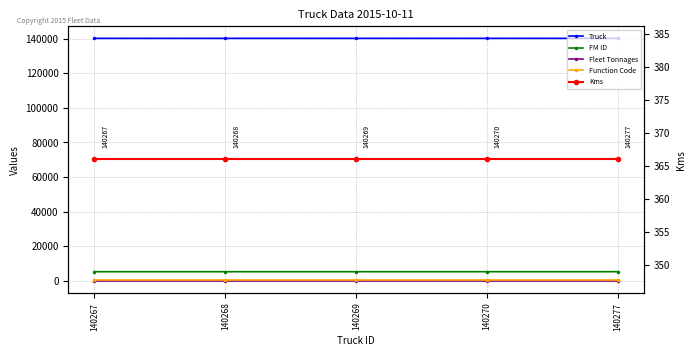

True or false: Truck has more than 1 points higher than both neighbors.

False